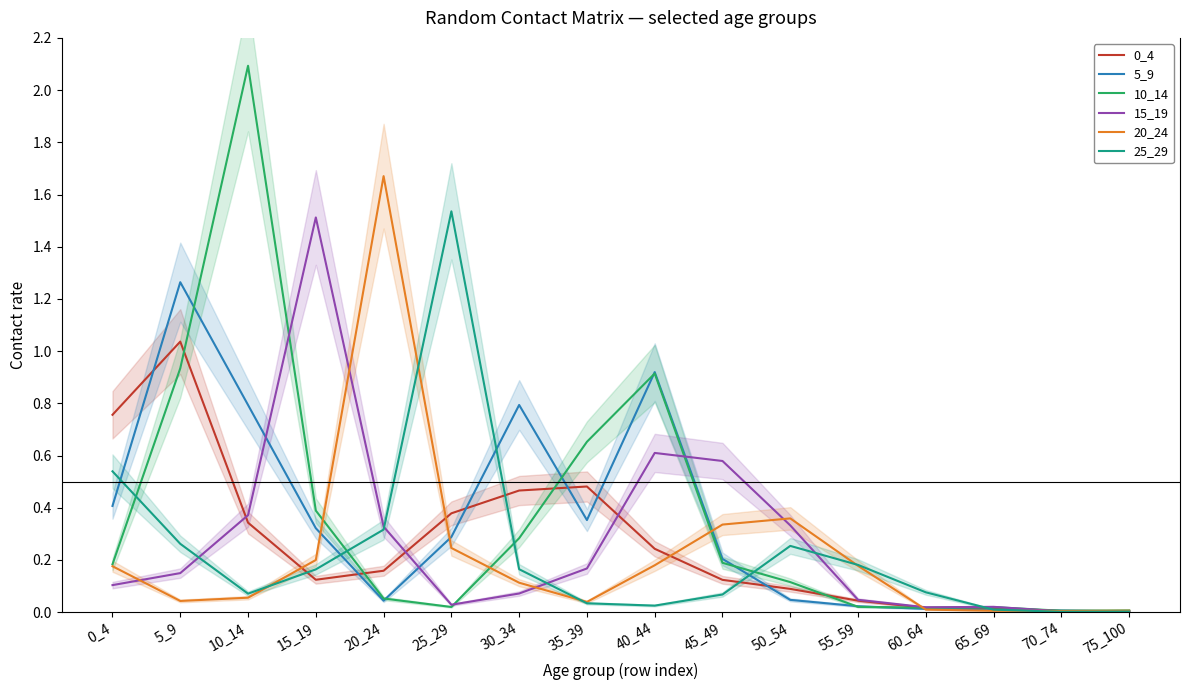

The value of 15_19 at 45_49 is 0.6. True or false?

True